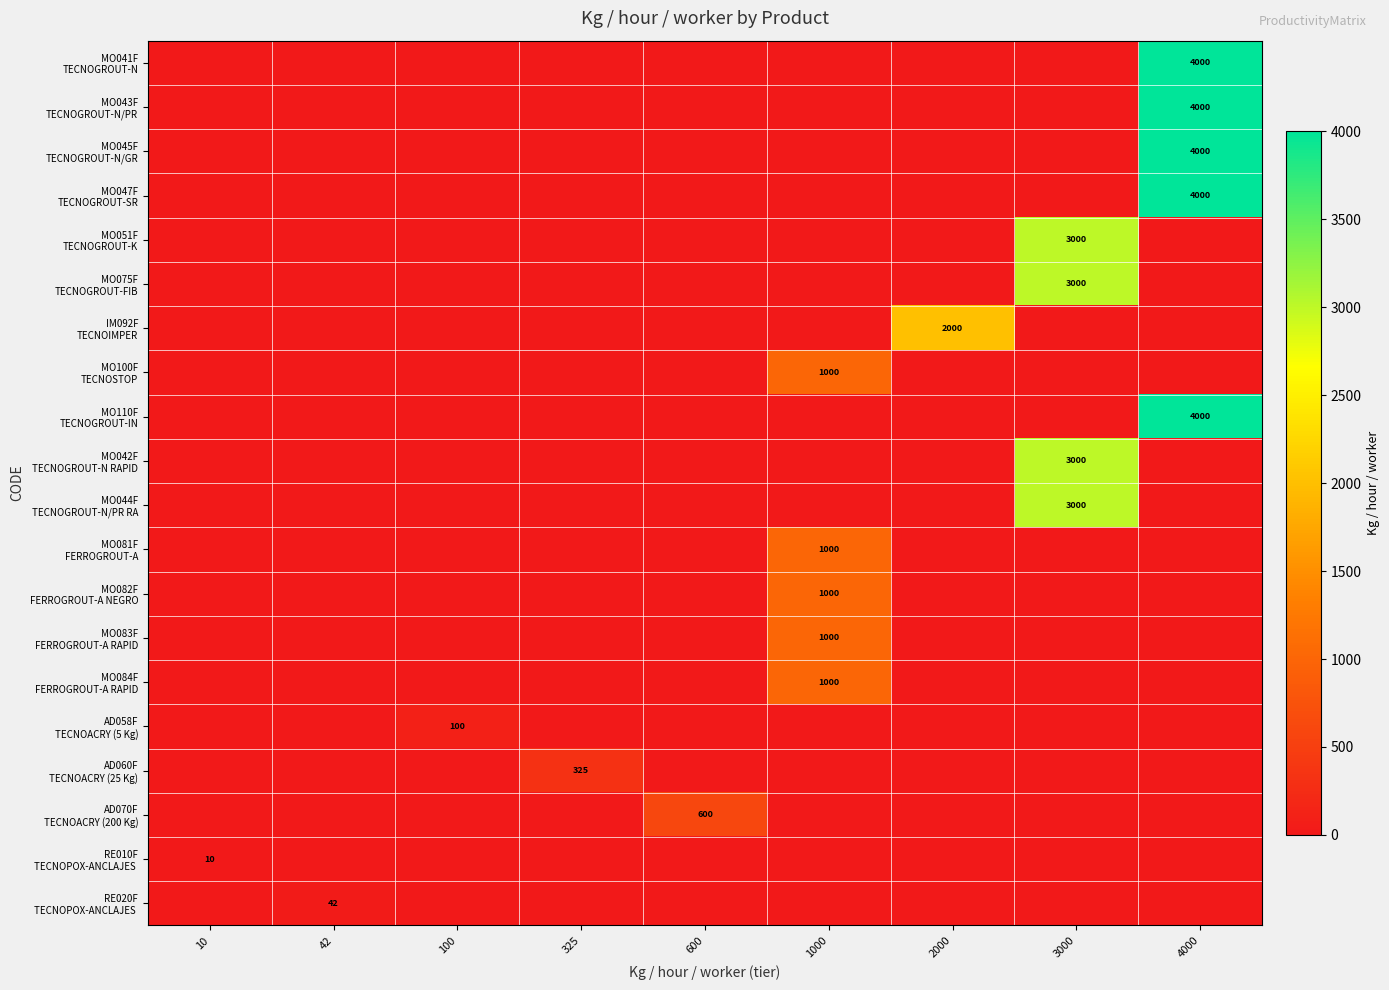

Is the value of MO082F FERROGROUT-A NEGRO at 600 greater than the value of MO083F FERROGROUT-A RAPID at 600?

No